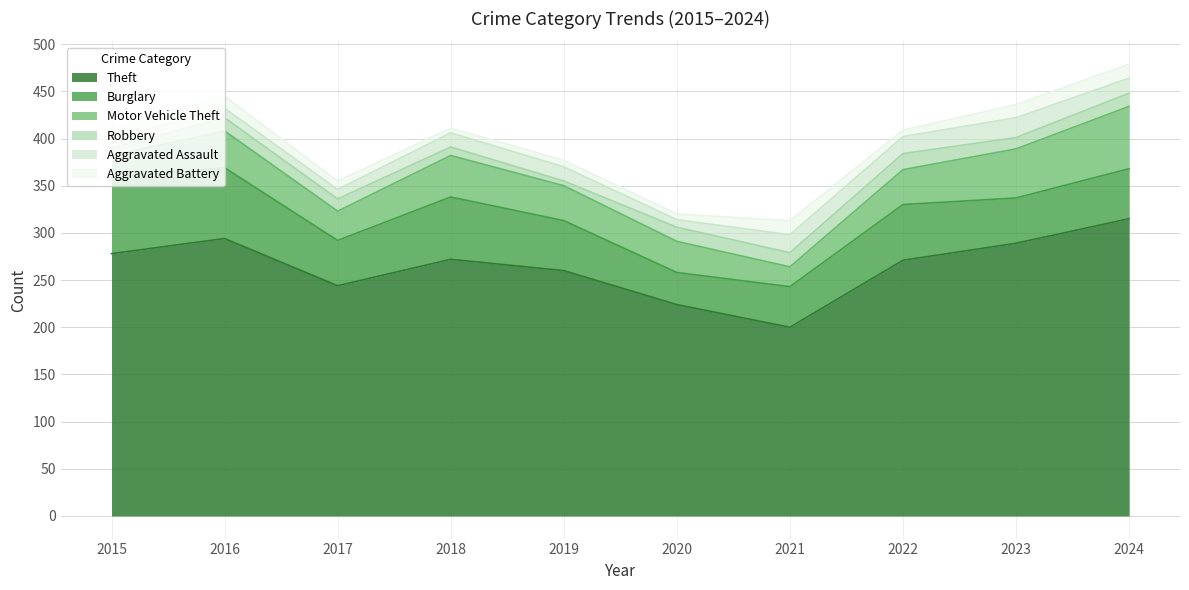

What is the difference between the Aggravated Assault values at 2020 and 2015?

2